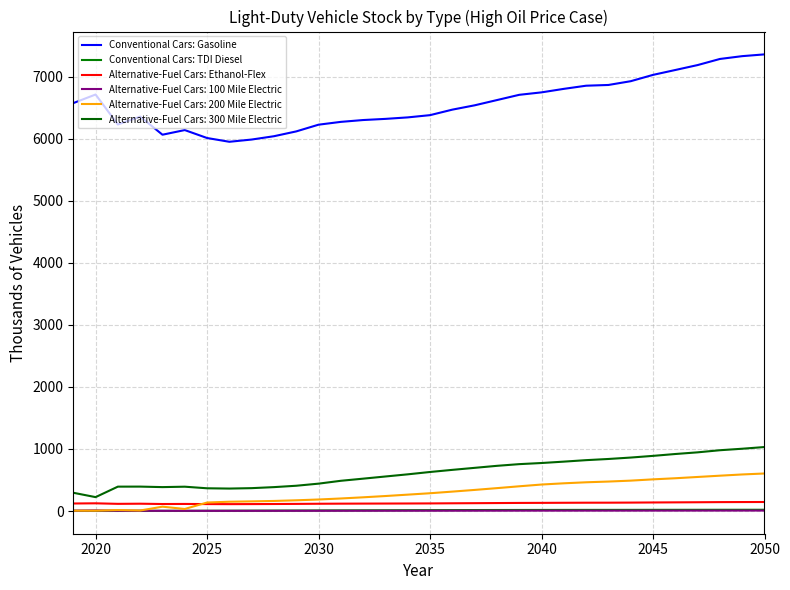

How many lines are shown in the chart?

6